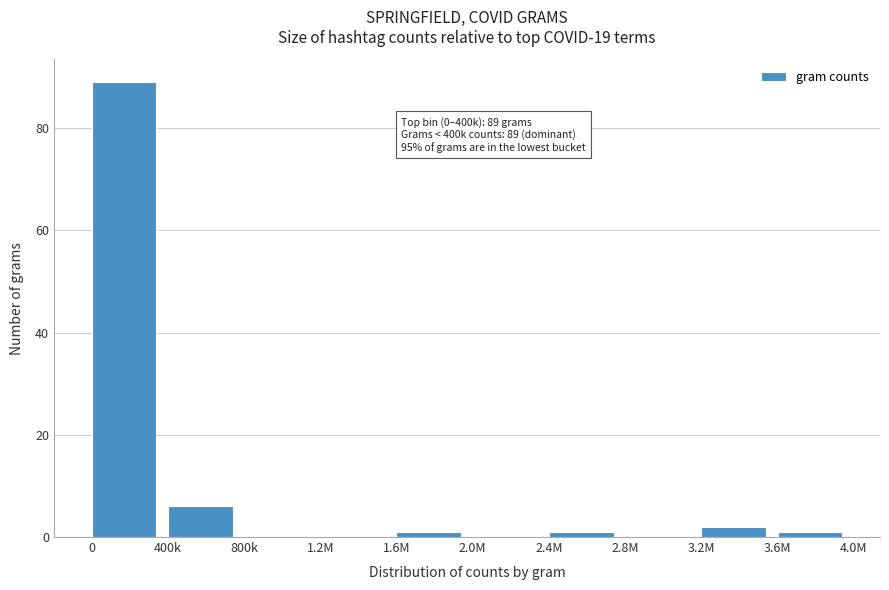

Reading left to right, extract all data points from this chart.

0=89	400k=6	800k=0	1.2M=0	1.6M=1	2.0M=0	2.4M=1	2.8M=0	3.2M=2	3.6M=1